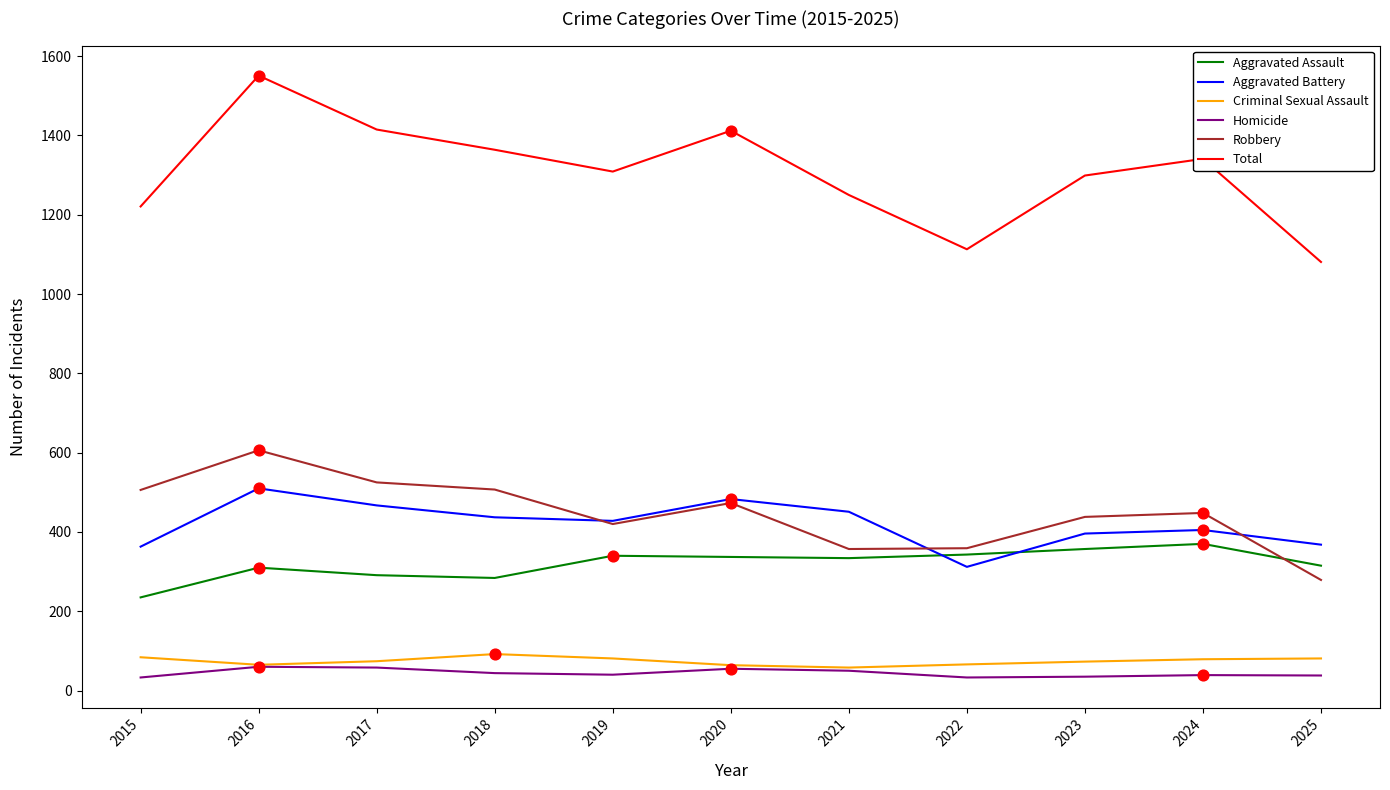

What is the spread (max minus min) of values at 2016?

1491